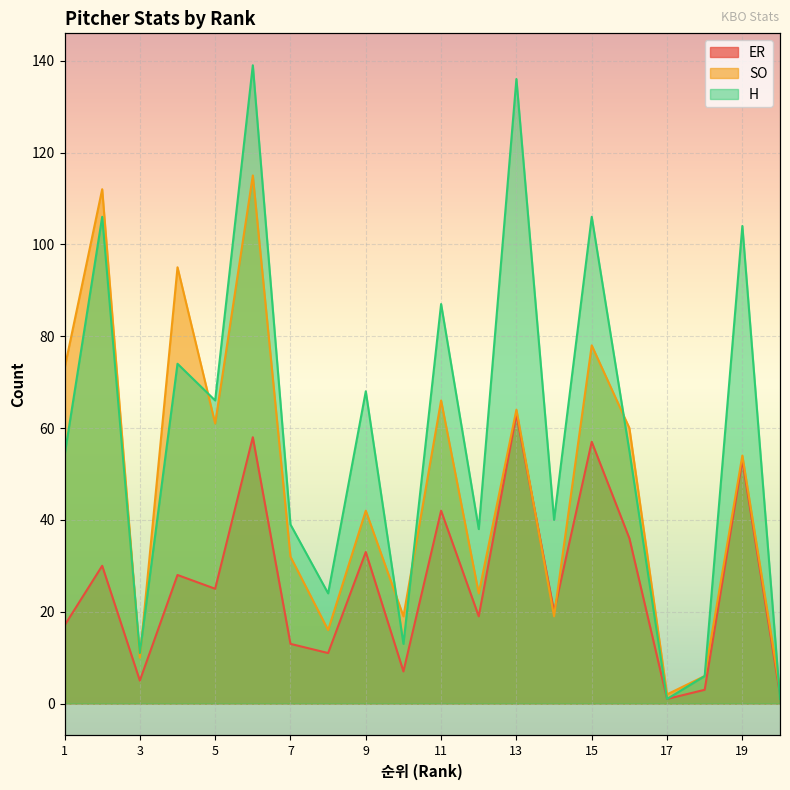

Between 2 and 6, which is larger?

6